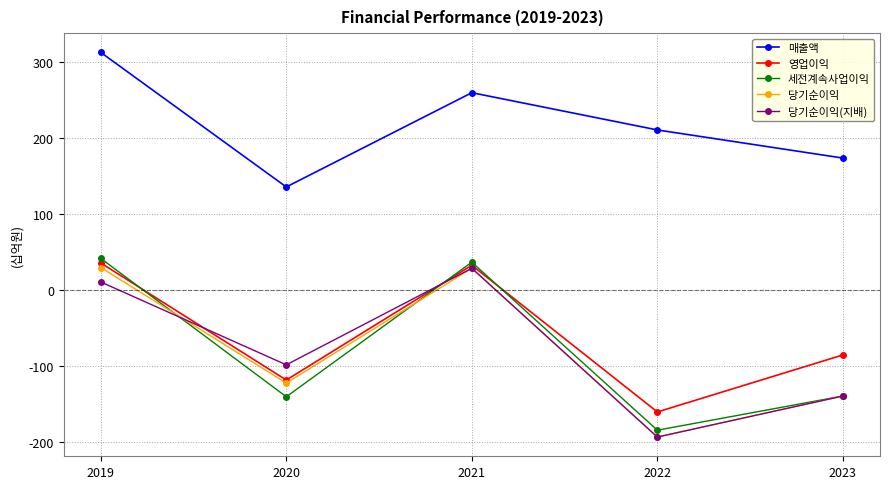

What is the lowest value of the 세전계속사업이익 series?

-184